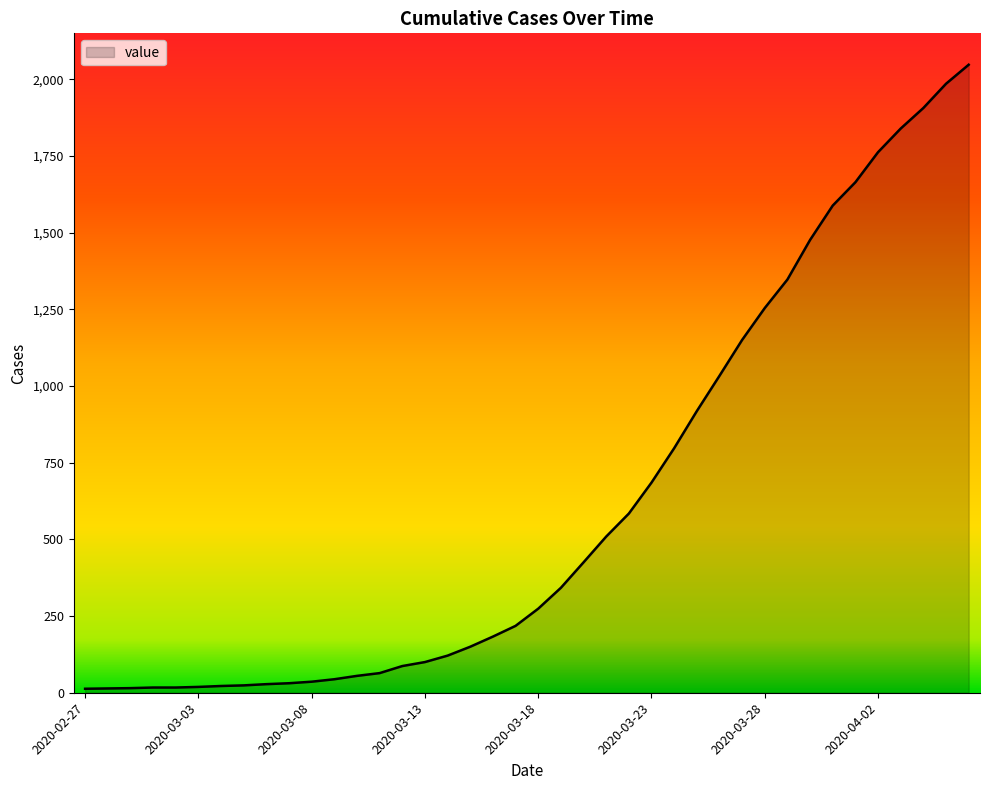

What is the difference between the maximum and minimum values?

2034